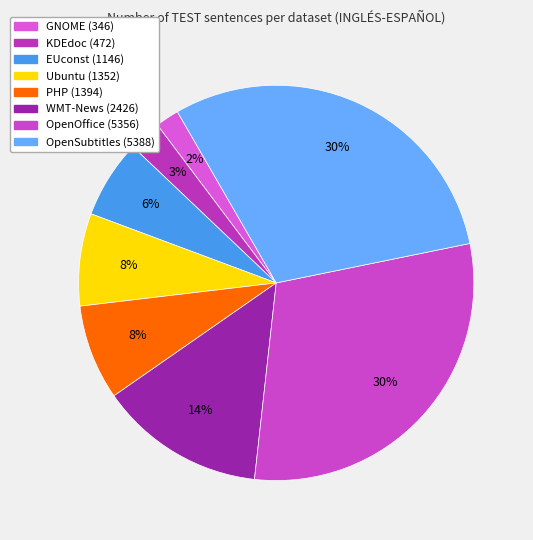

Does any single category account for the majority?

No